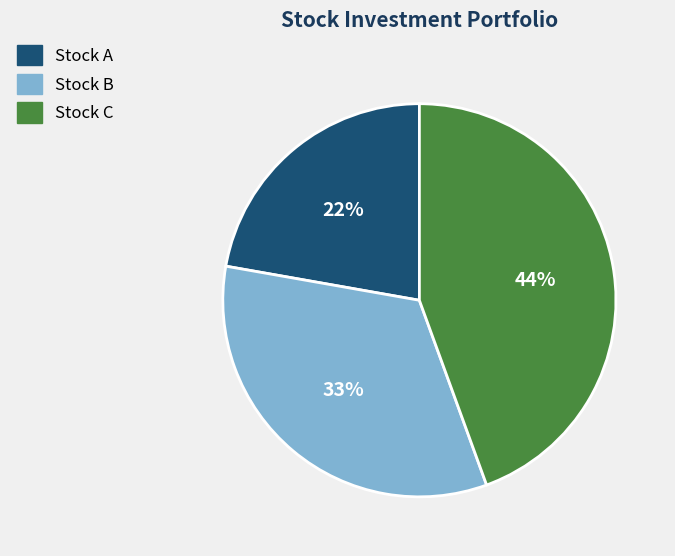

Is the sum of Stock C and Stock B greater than half?

Yes